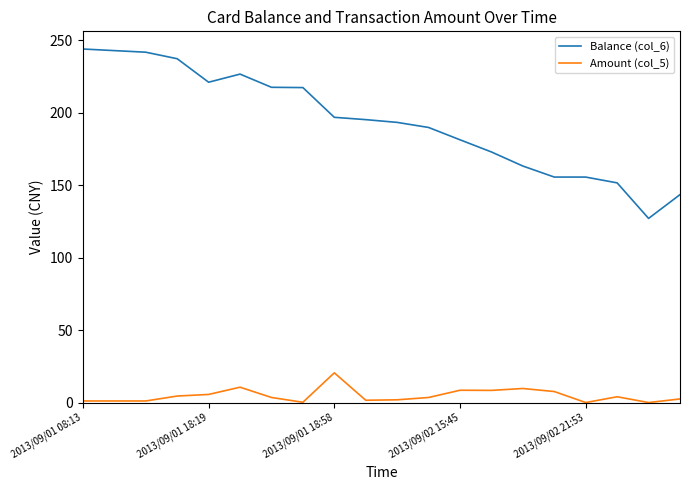

At how many categories does at least one series exceed 184?

12